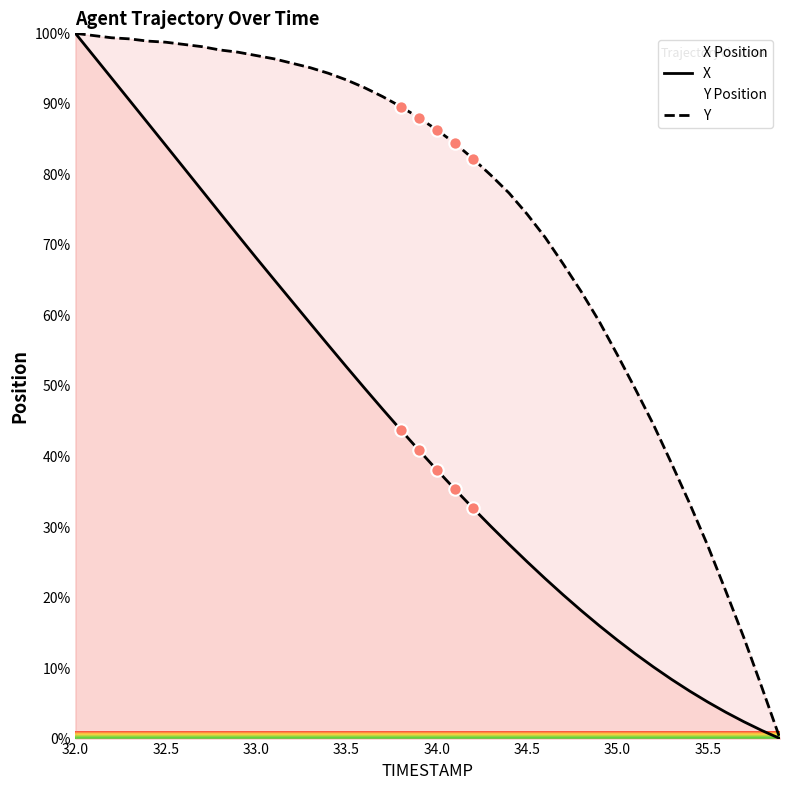

What are all the series names shown in the legend?

X, Y